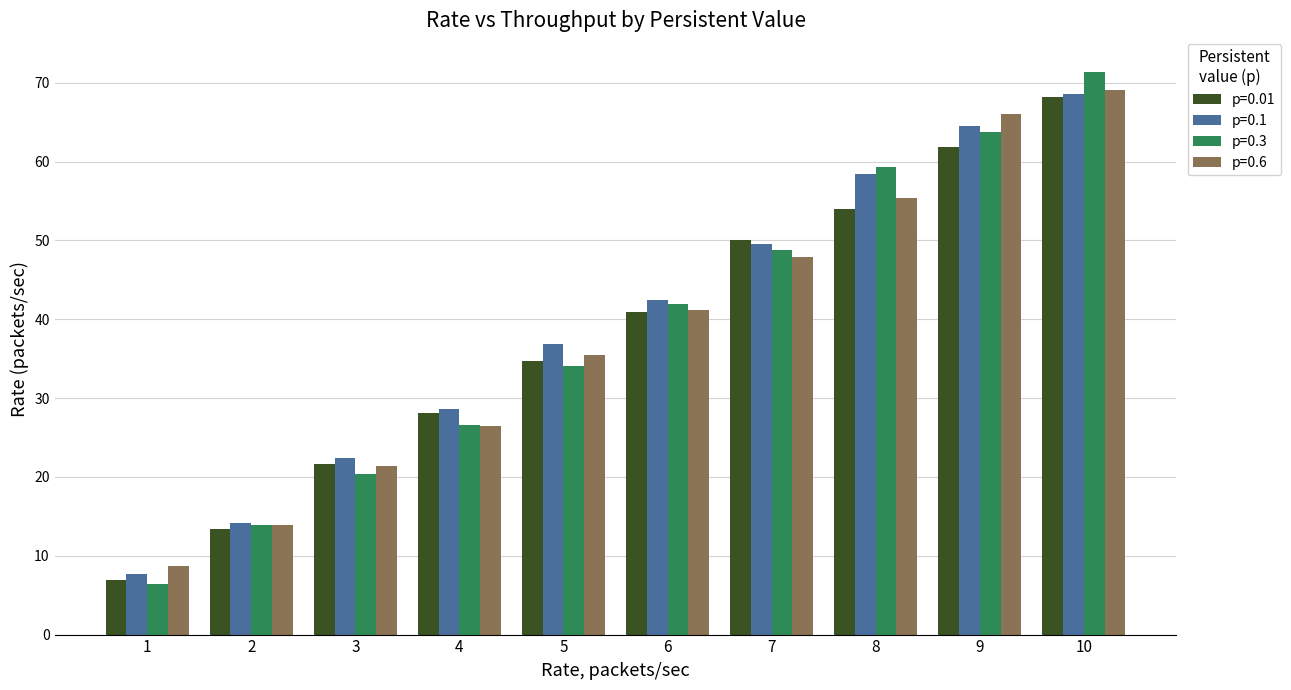

Reading left to right, list all the values displayed in this chart.

p=0.01: 7.0	13.4	21.6	28.1	34.7	40.9	50.0	54.0	61.8	68.2
p=0.1: 7.7	14.2	22.4	28.7	36.8	42.5	49.6	58.4	64.6	68.6
p=0.3: 6.5	13.9	20.4	26.6	34.1	42.0	48.8	59.3	63.7	71.4
p=0.6: 8.6	13.9	21.4	26.4	35.5	41.2	47.9	55.4	66.0	69.1